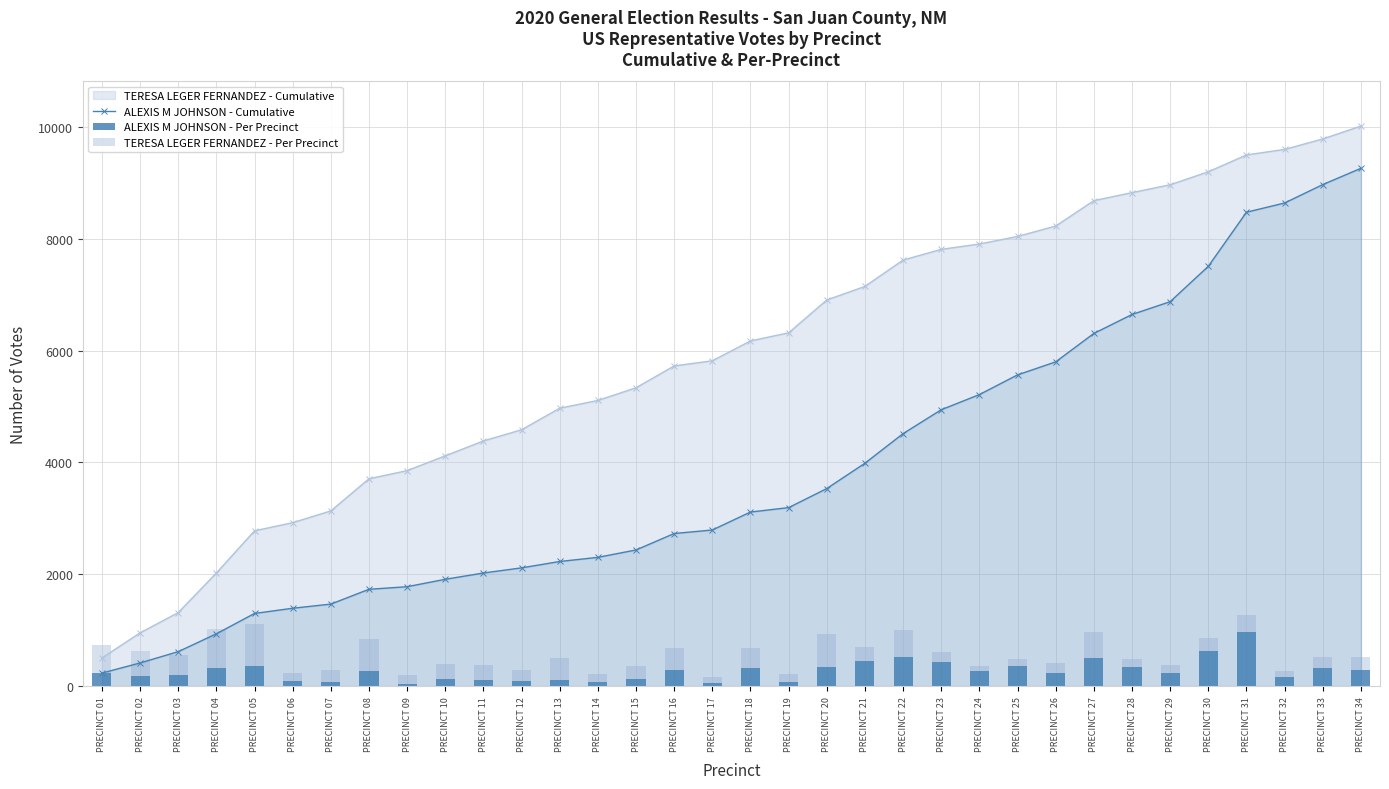

What is the value of the TERESA LEGER FERNANDEZ - Per Precinct bar at the 34th from the left?

230